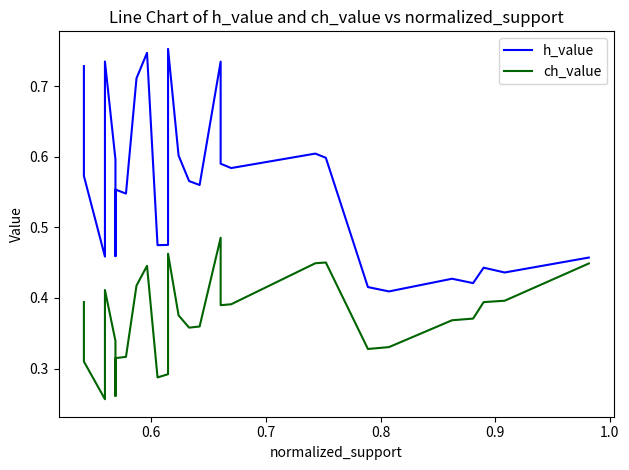

What is the sum of all ch_value values?

11.3